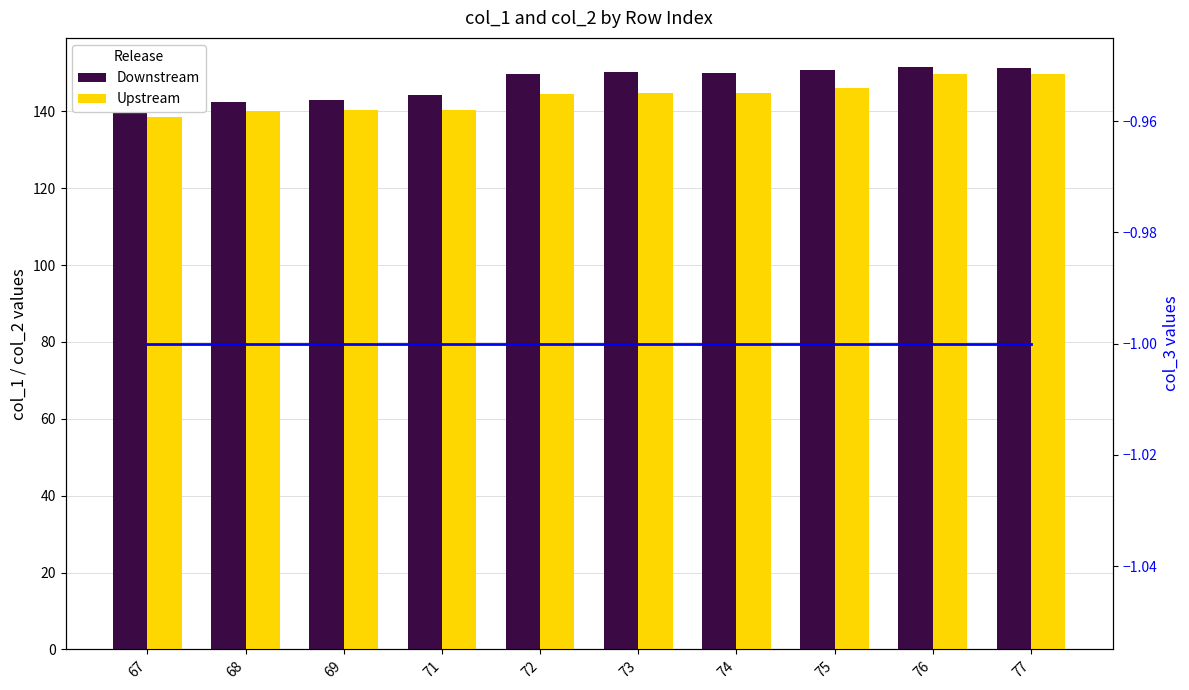

What is the difference between the Upstream values at 68 and 77?

9.6